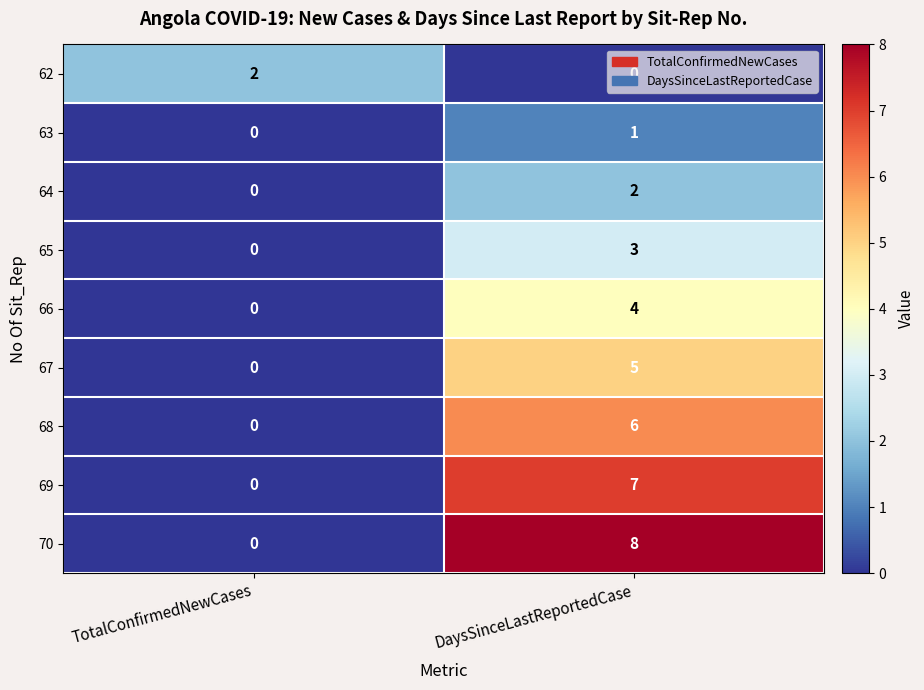

What is the difference between the highest and lowest values at DaysSinceLastReportedCase?

8